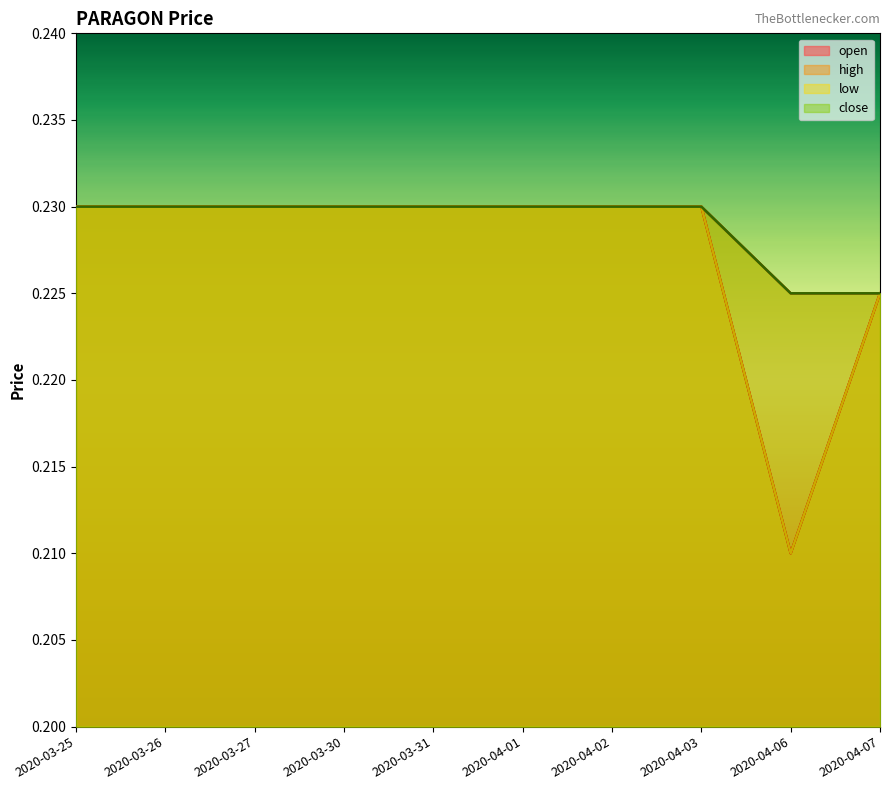

Is it true that low equals 0.2 at 2020-03-30?

True